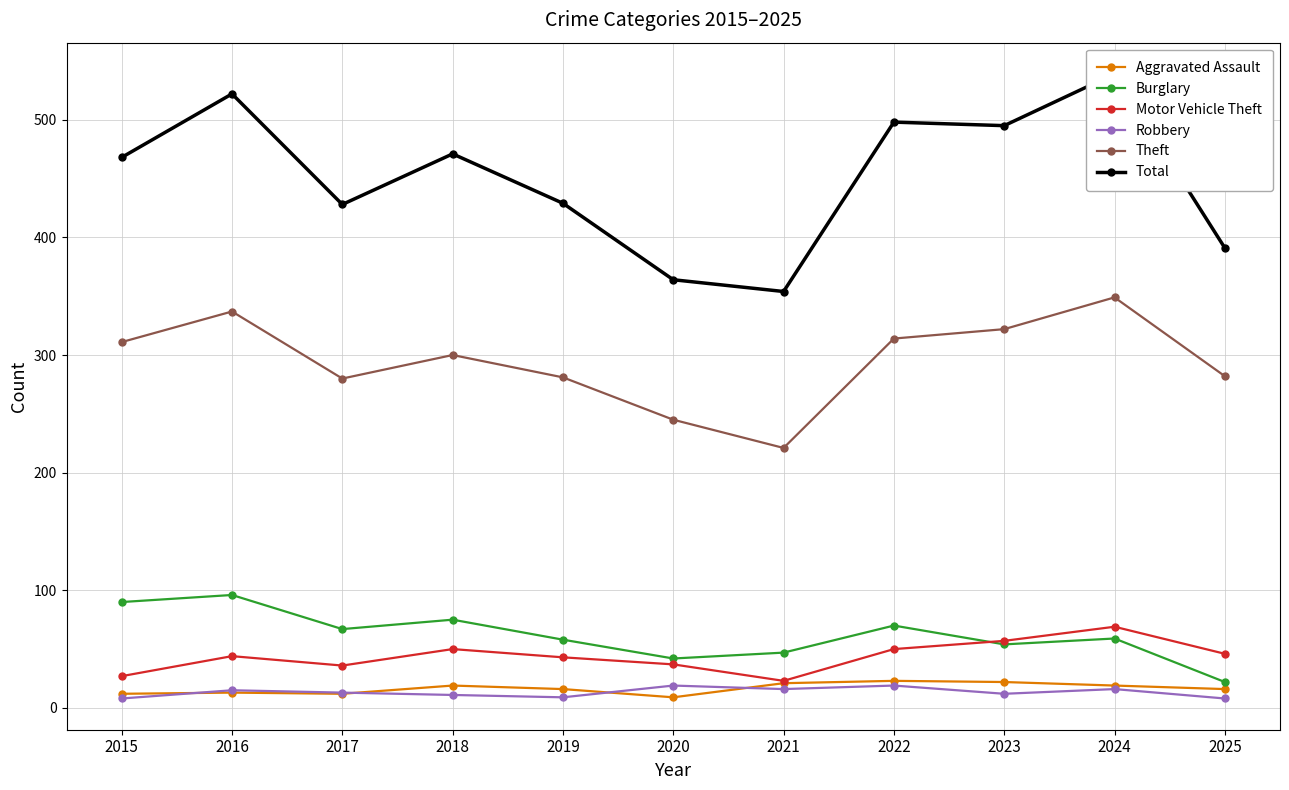

What is the maximum value shown in the chart?

539